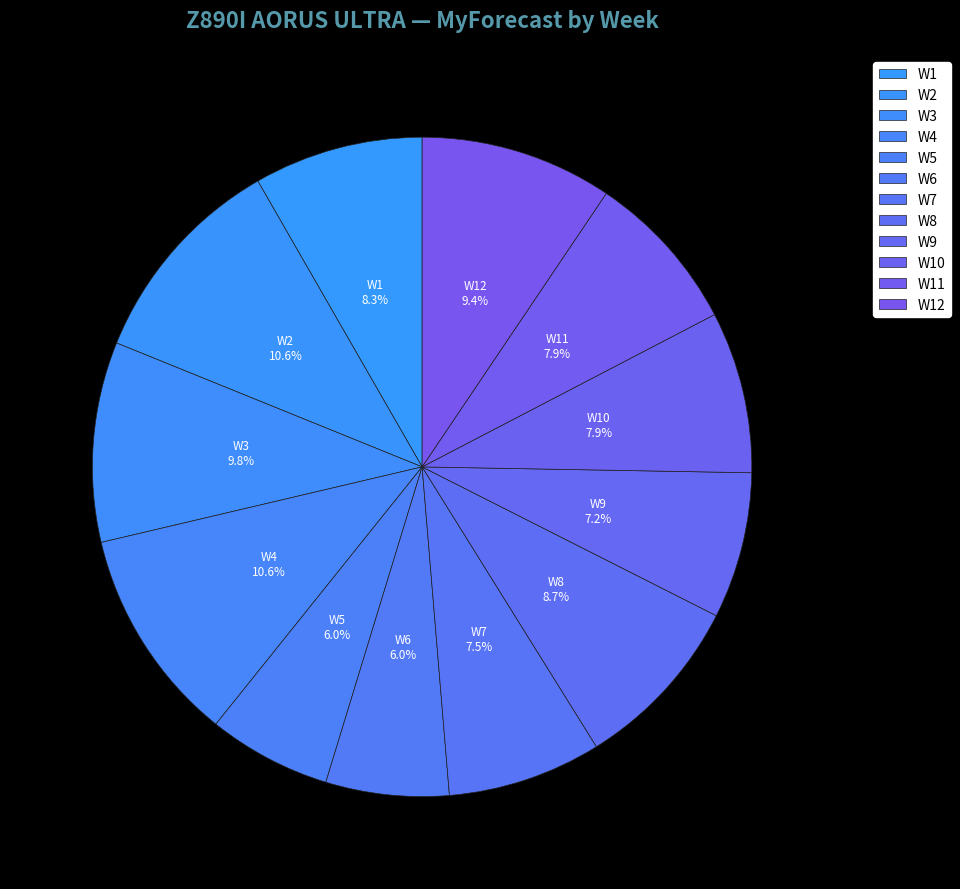

To the nearest percent, what portion does W2 represent?

11%